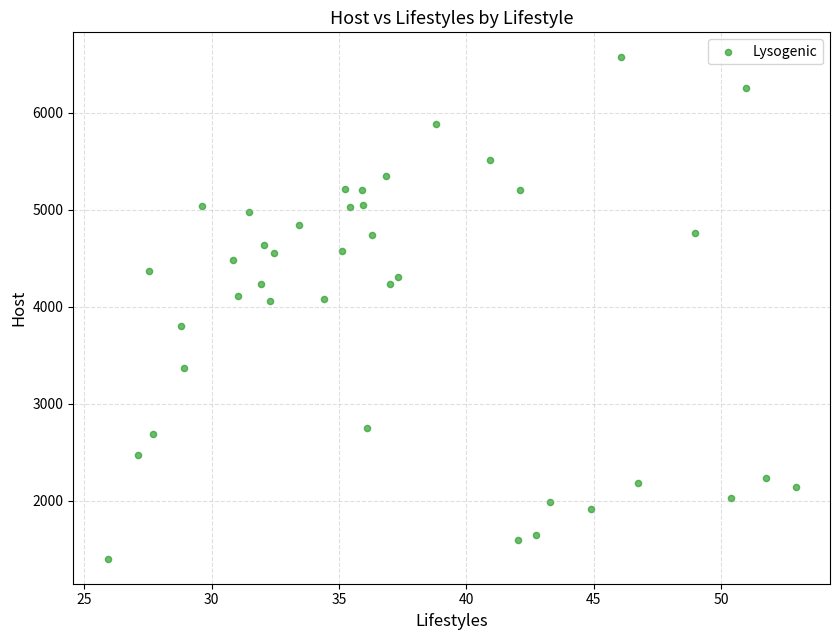

What is the range of Y values (max minus min)?

5168.4